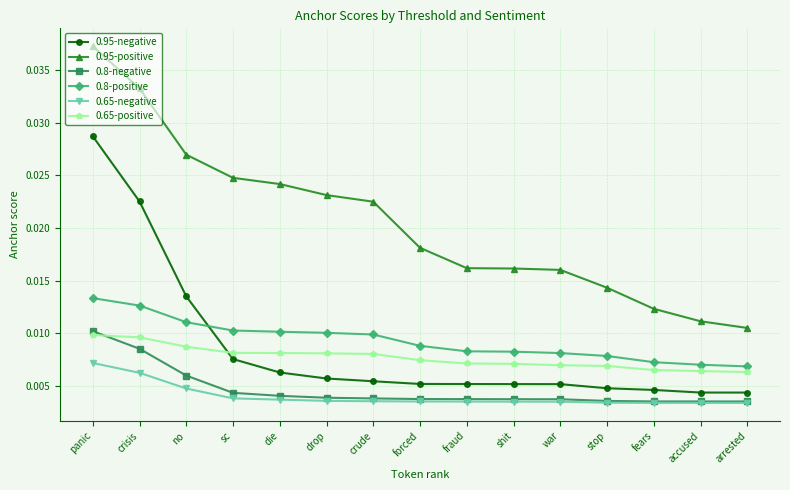

True or false: 0.65-negative and 0.65-positive cross at least once.

False